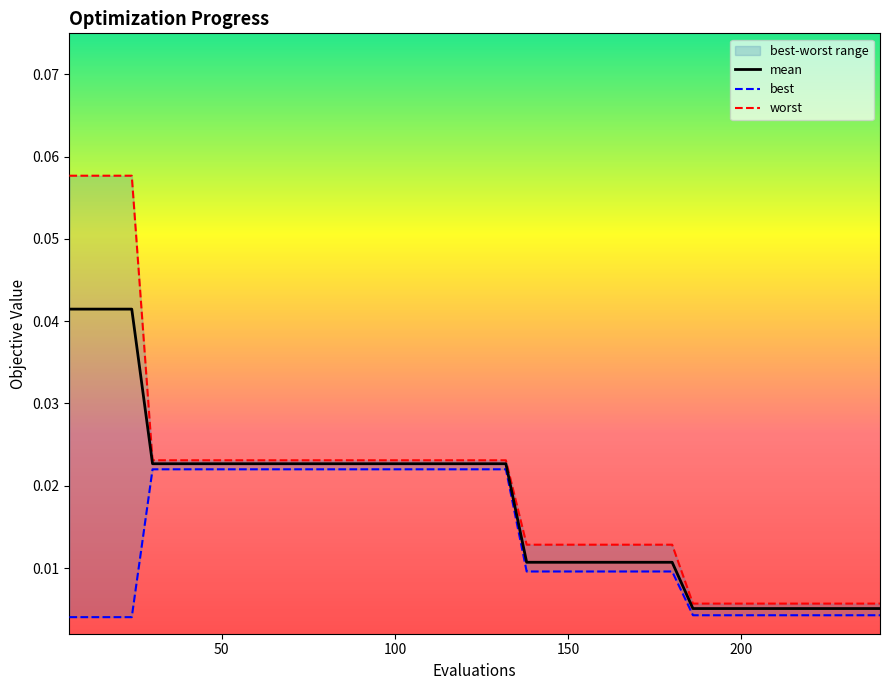

What is the greatest value displayed?

0.1